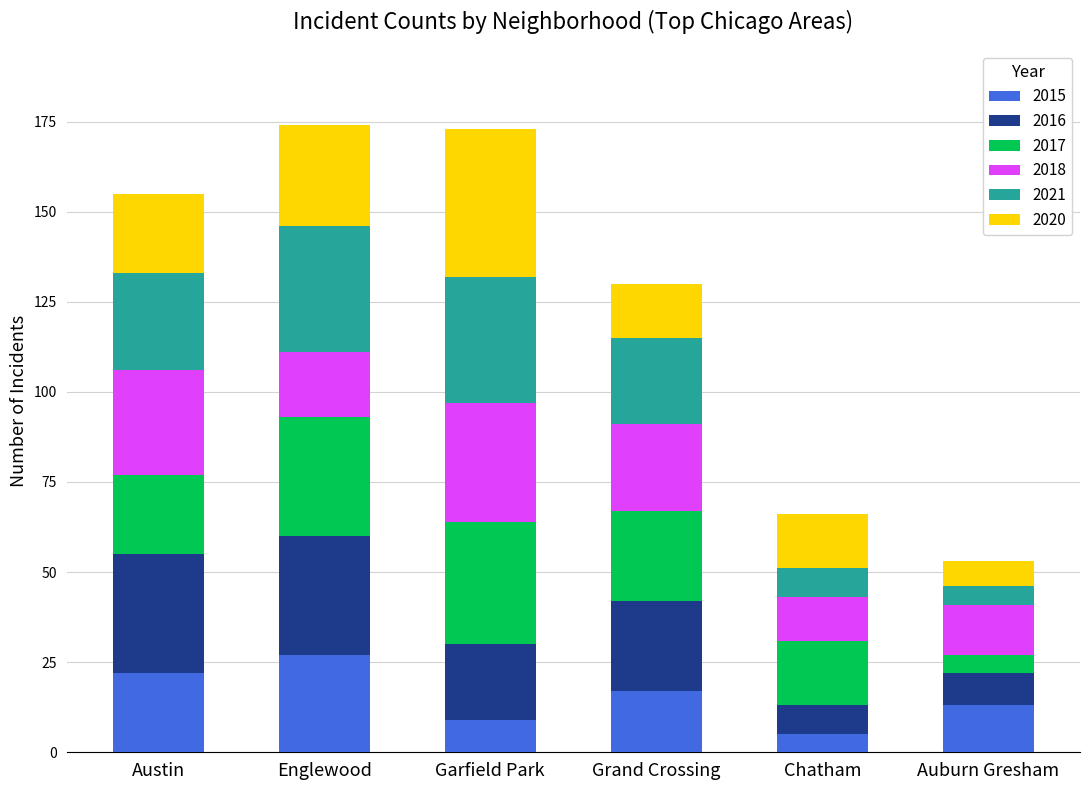

What is the total value across all series at Garfield Park?

173